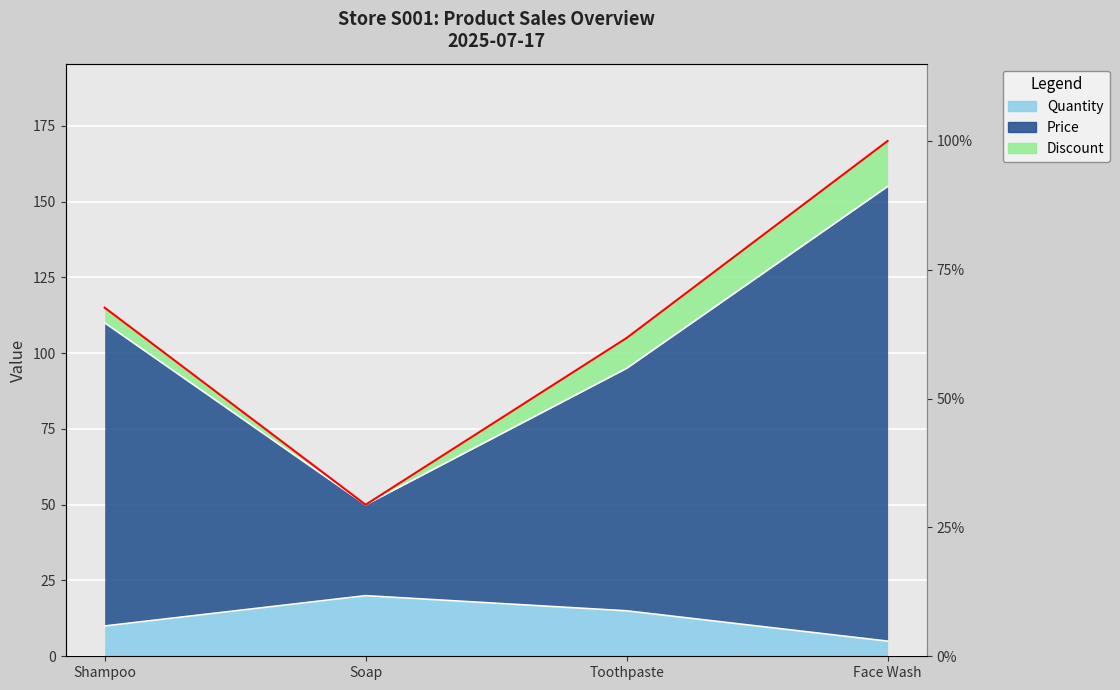

True or false: Price and Quantity cross at least once.

False